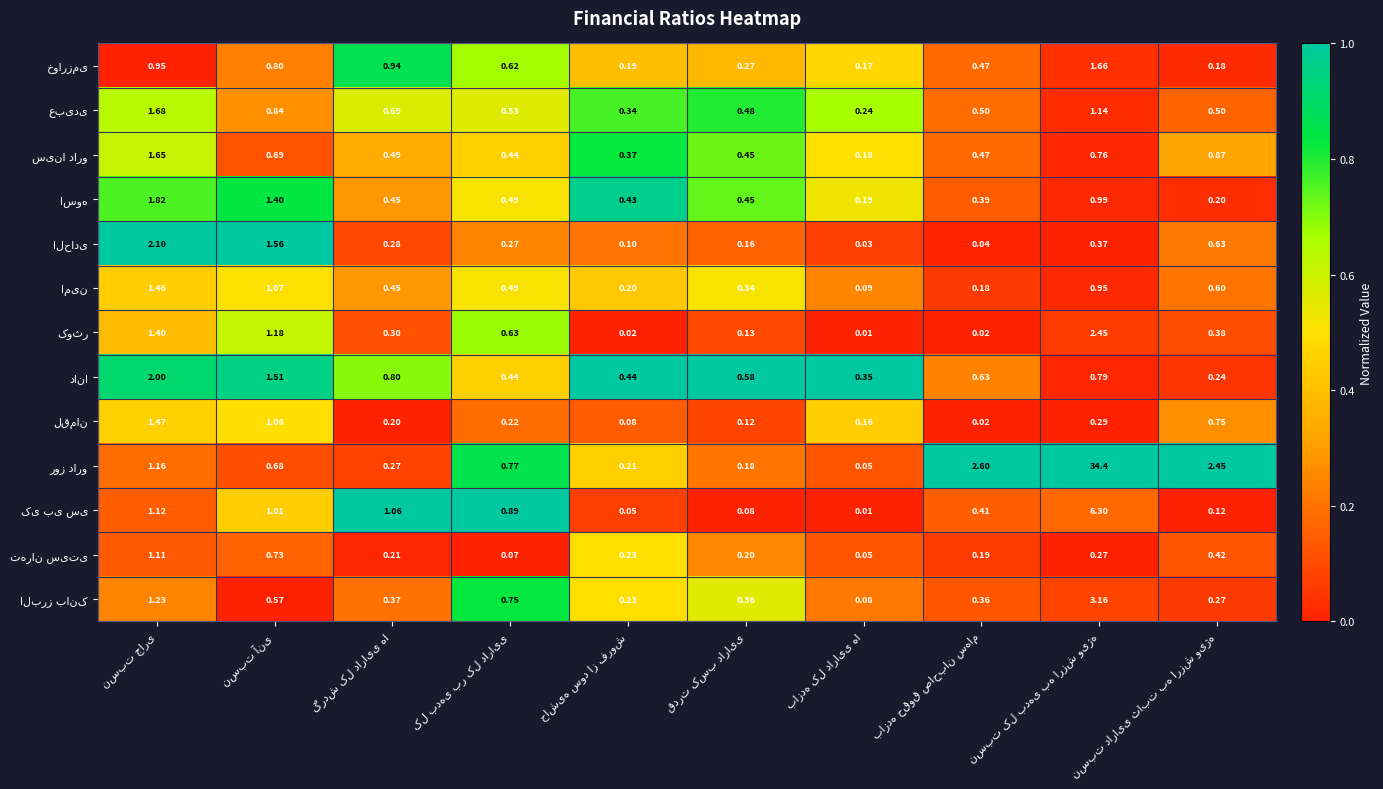

How many series are shown in this chart?

13